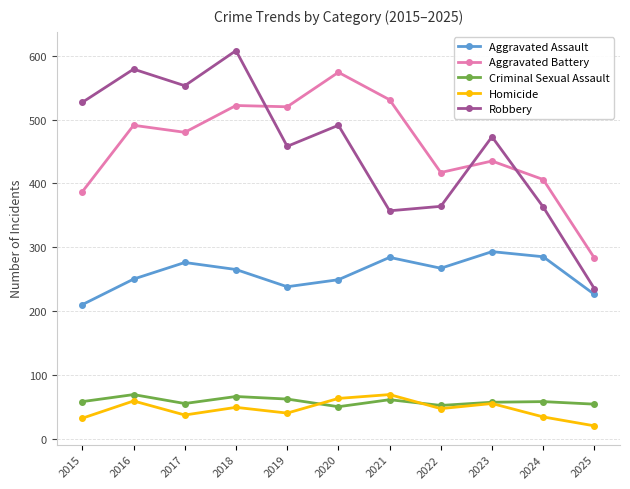

Does the chart display data point markers on the line(s)?

Yes